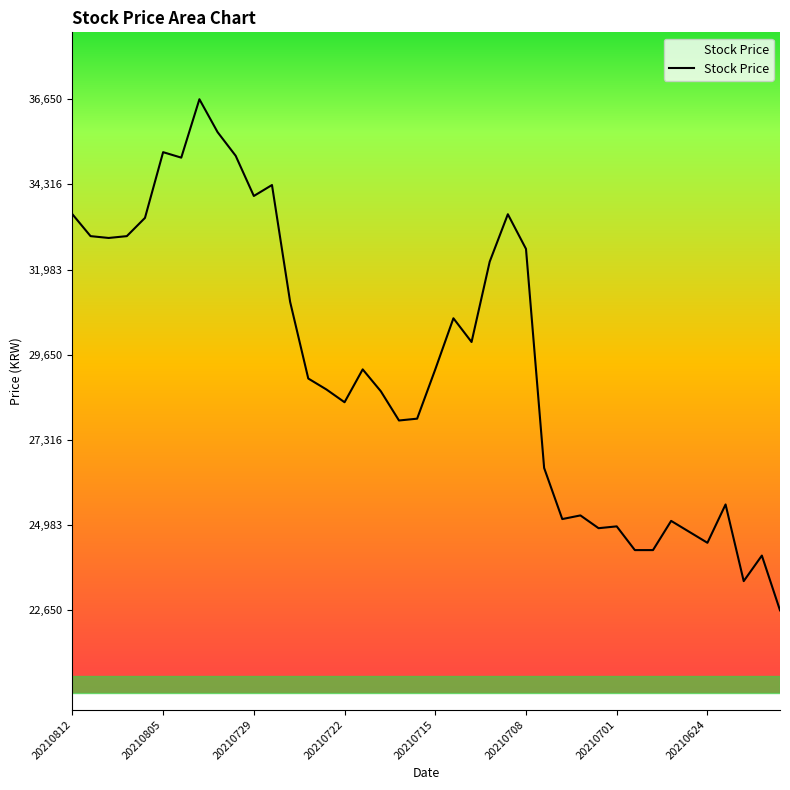

True or false: there are more than 0 points higher than both neighbors.

True